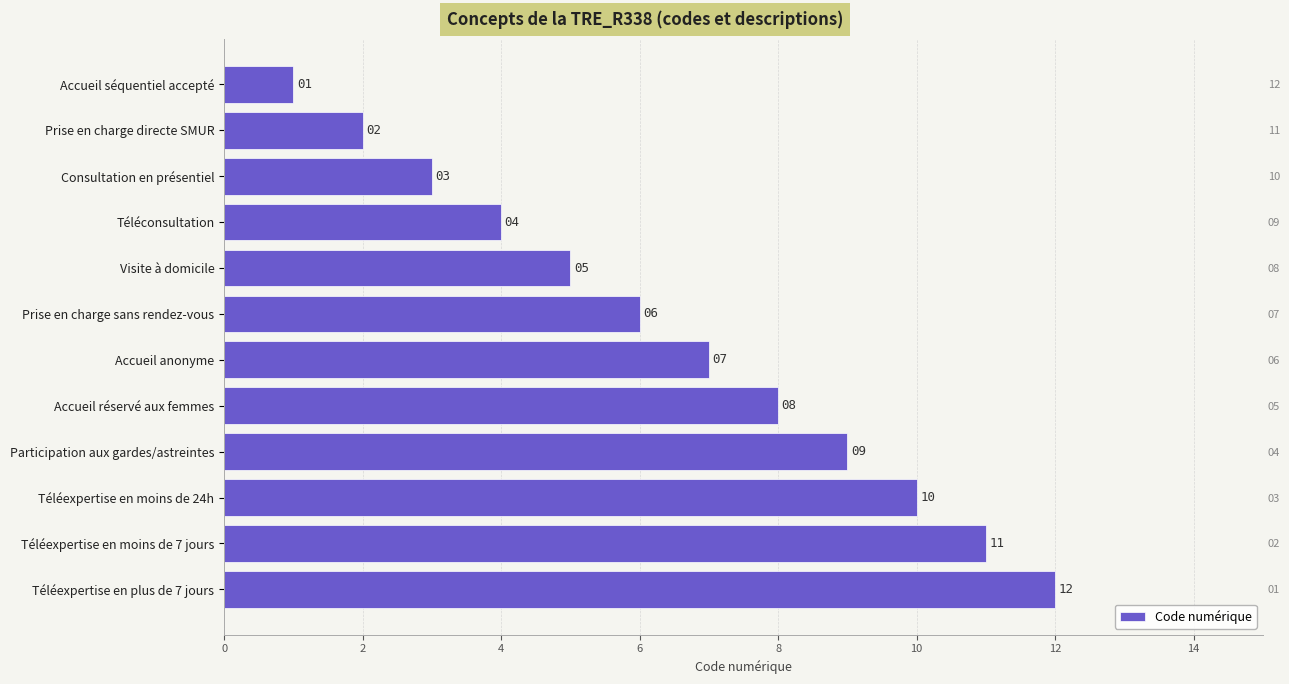

What is the sum of all values?

78